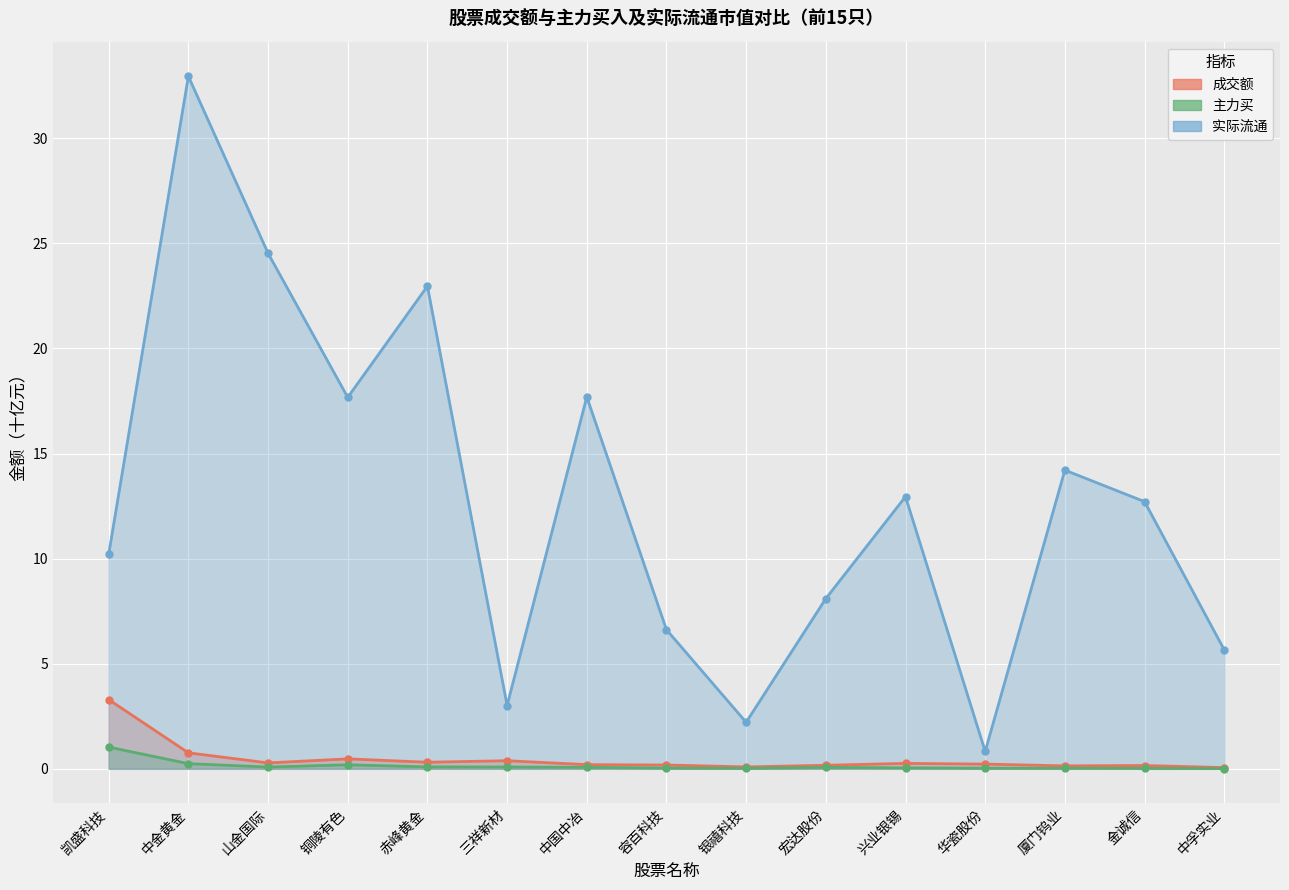

True or false: 成交额 and 主力买 intersect in this chart.

False